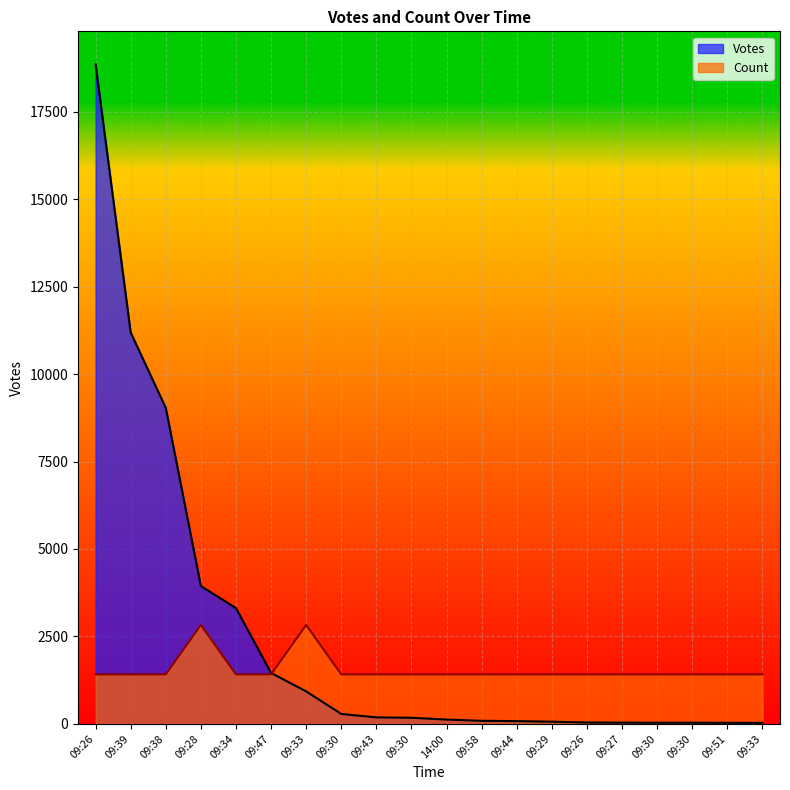

Between which two adjacent categories do Votes and Count first intersect?

09:47 and 09:33